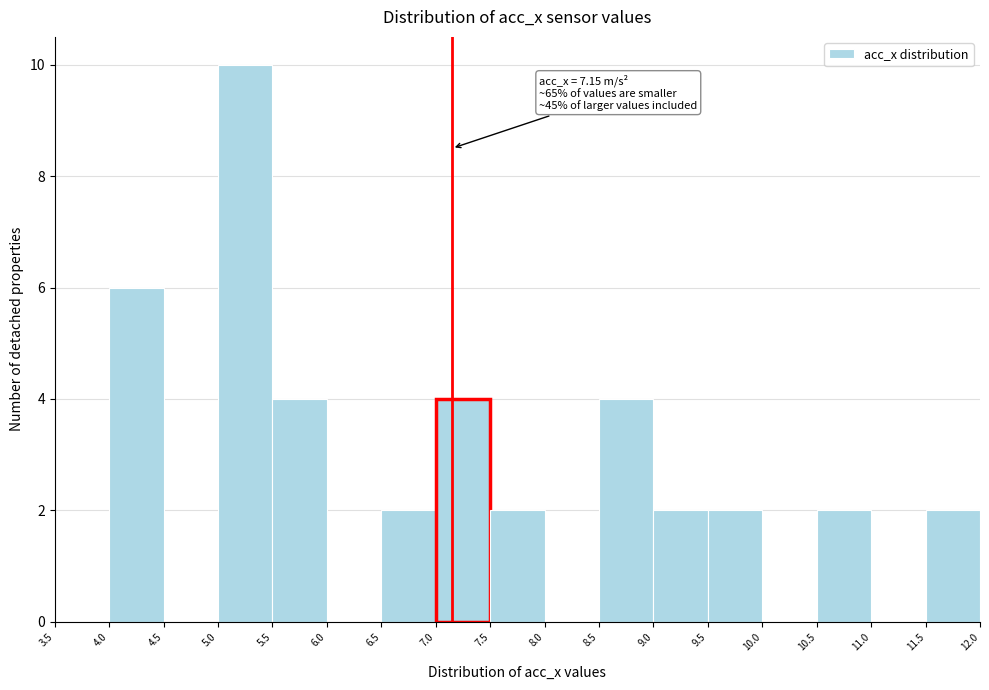

Which range on the x-axis has the tallest bar?

5.0 to 5.5